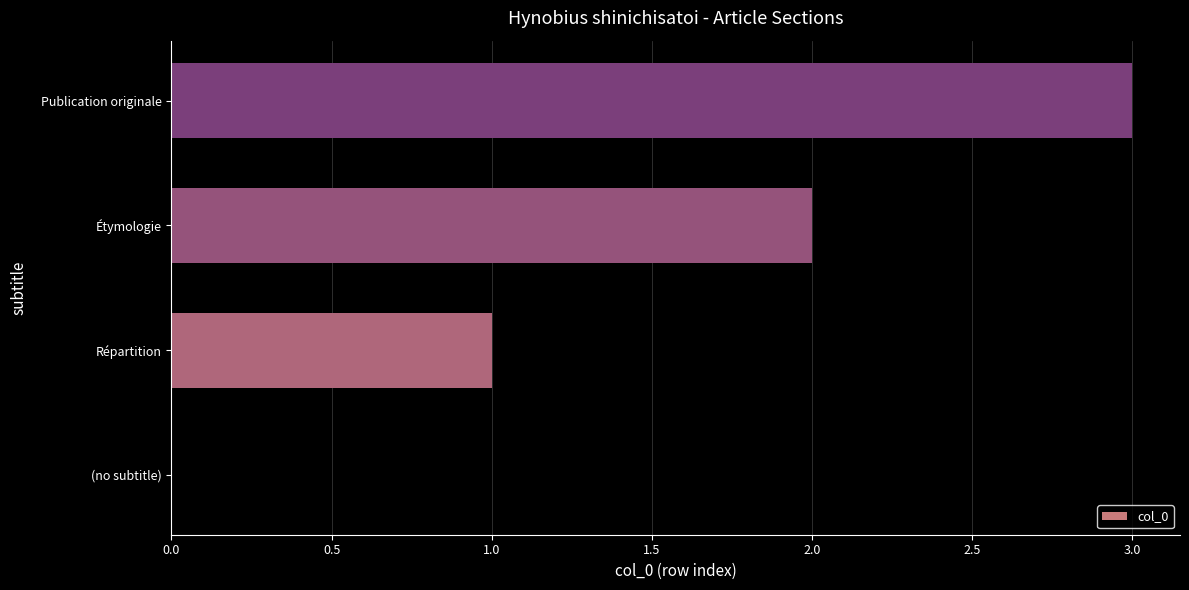

At which category does the chart reach its peak across all series?

Publication originale